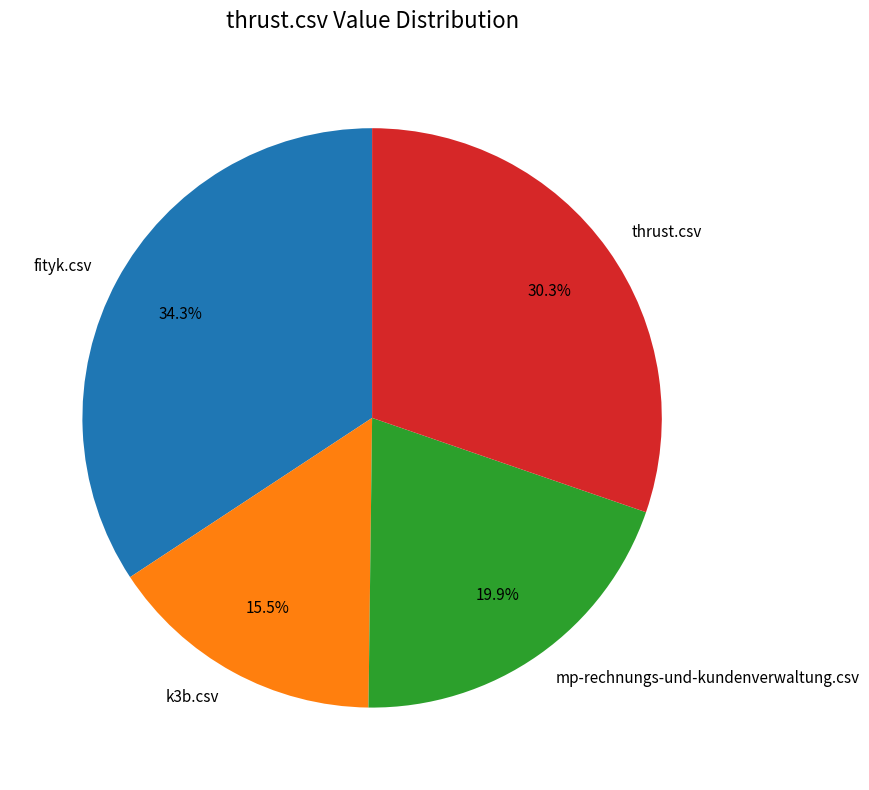

How many slices are in this pie chart?

4